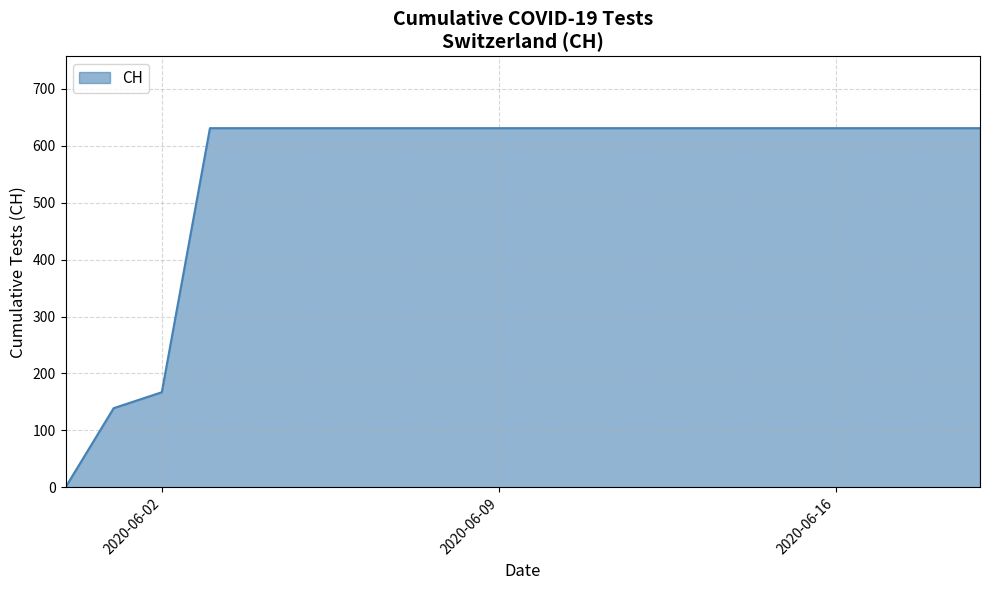

What is the greatest value displayed?

631